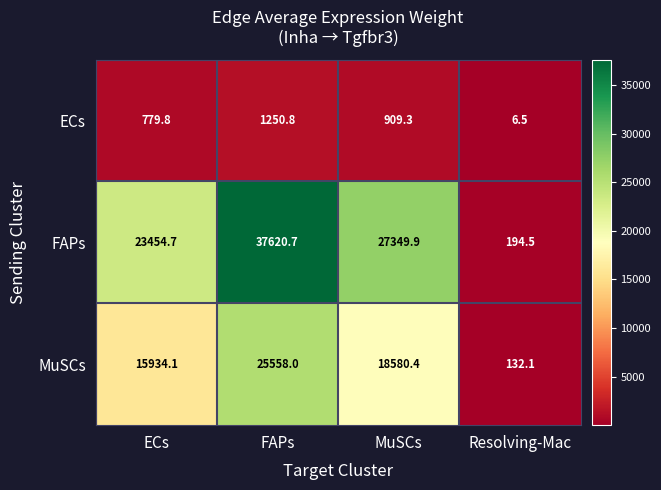

Reading left to right, what are all the values shown in this chart?

ECs: ECs=779.8	FAPs=1250.8	MuSCs=909.3	Resolving-Mac=6.5
FAPs: ECs=23454.7	FAPs=37620.7	MuSCs=27349.9	Resolving-Mac=194.5
MuSCs: ECs=15934.1	FAPs=25558.0	MuSCs=18580.4	Resolving-Mac=132.1